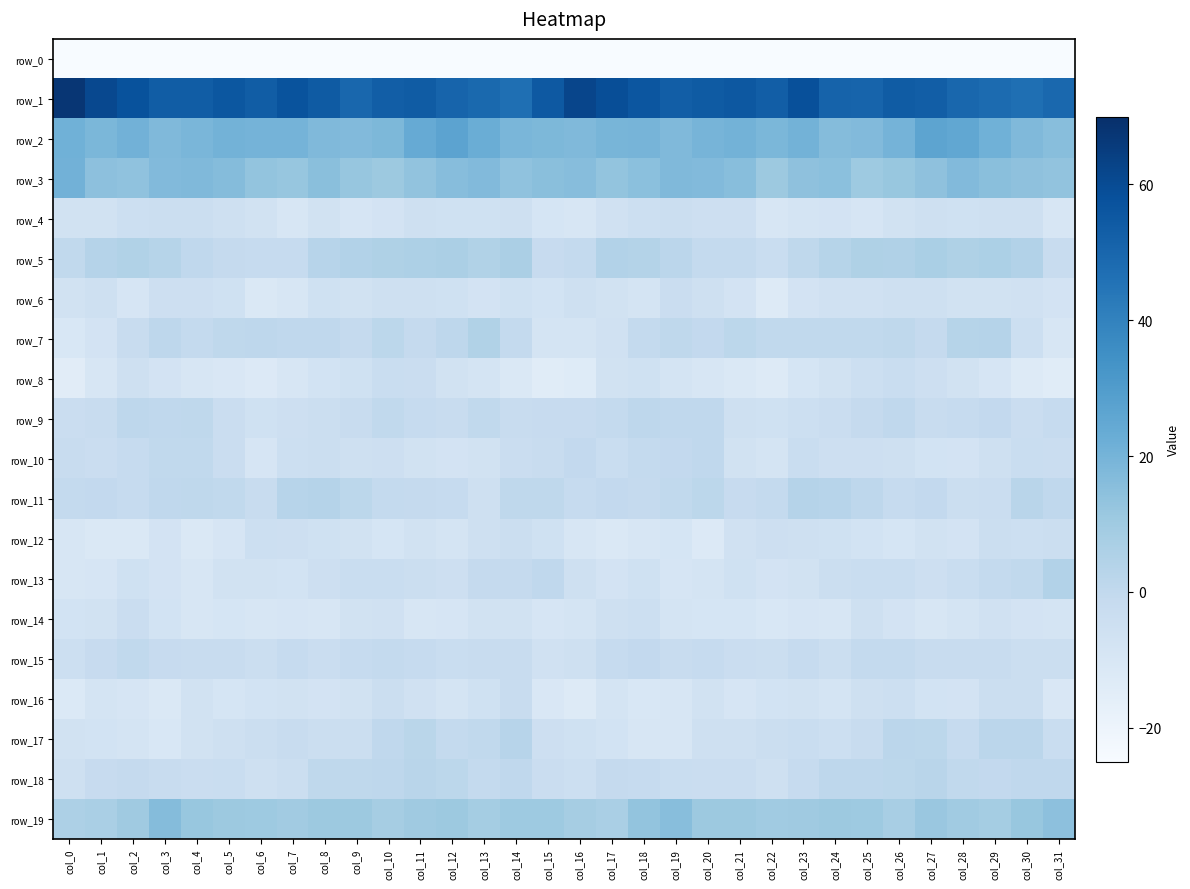

At how many categories does at least one series exceed 55?

11